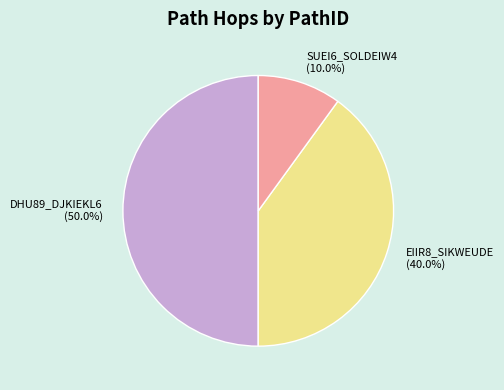

Rank the categories by value from lowest to highest.

SUEI6_SOLDEIW4, EIIR8_SIKWEUDE, DHU89_DJKIEKL6